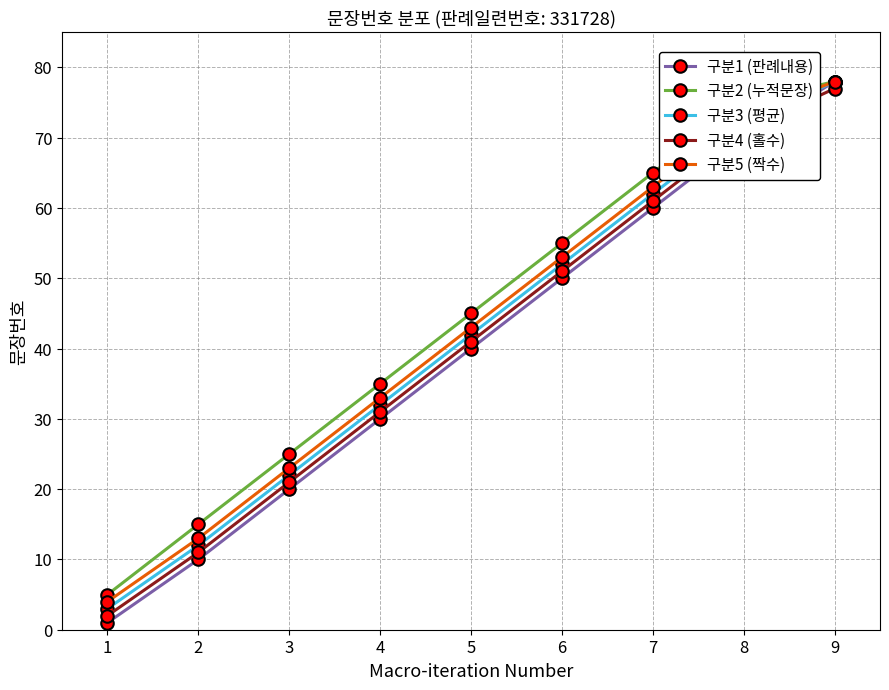

At which category does the chart reach its minimum across all series?

1